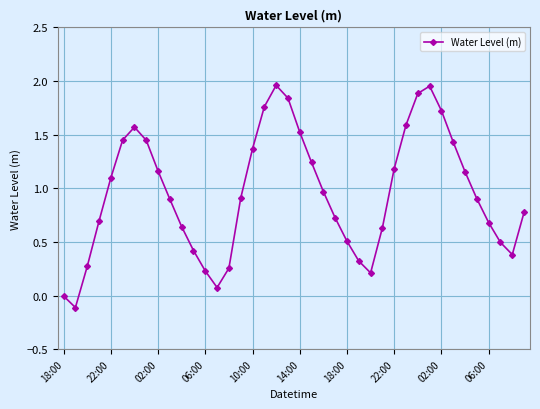

What is the difference between the maximum and minimum values?

2.1